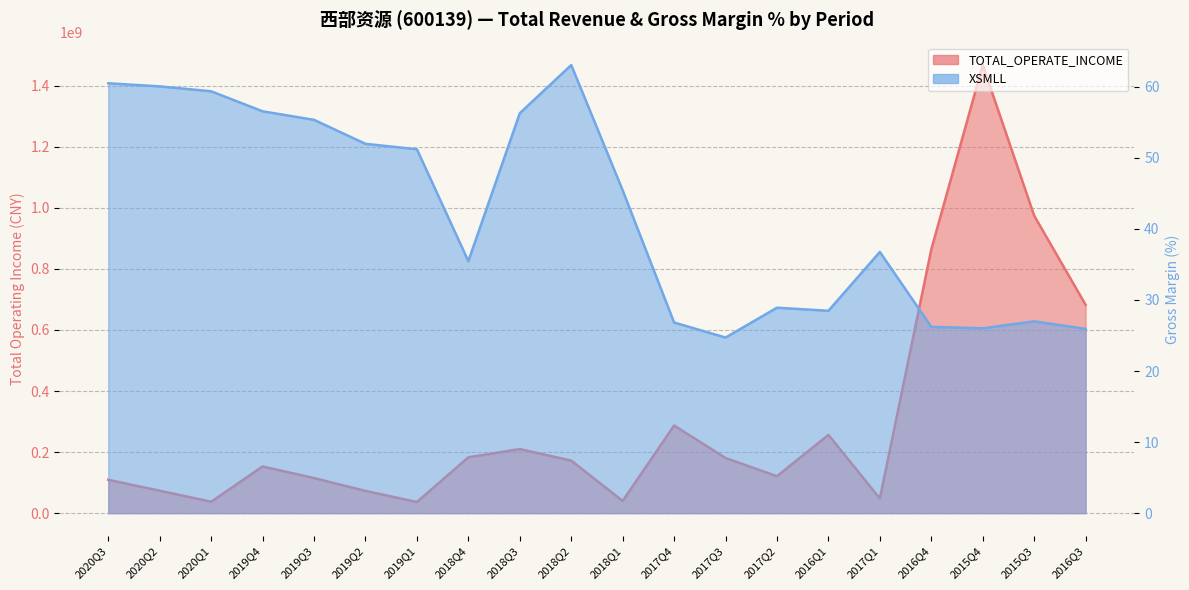

Which category has the lowest value in the XSMLL series?

2017Q3